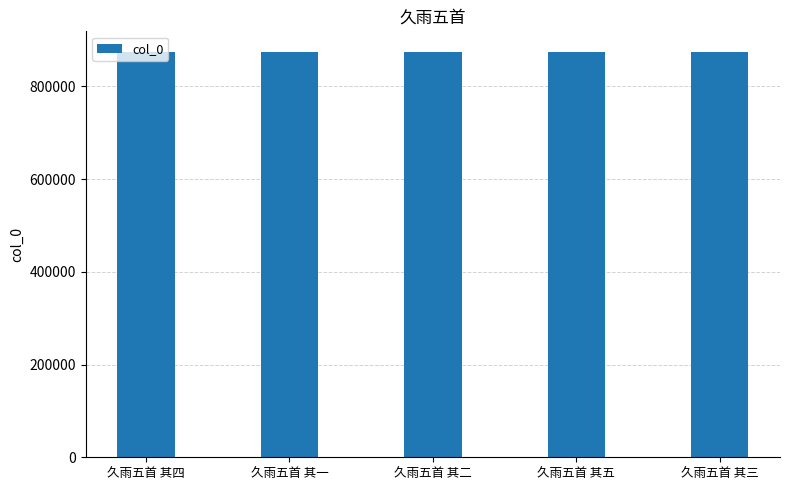

What is the greatest value displayed?

874666